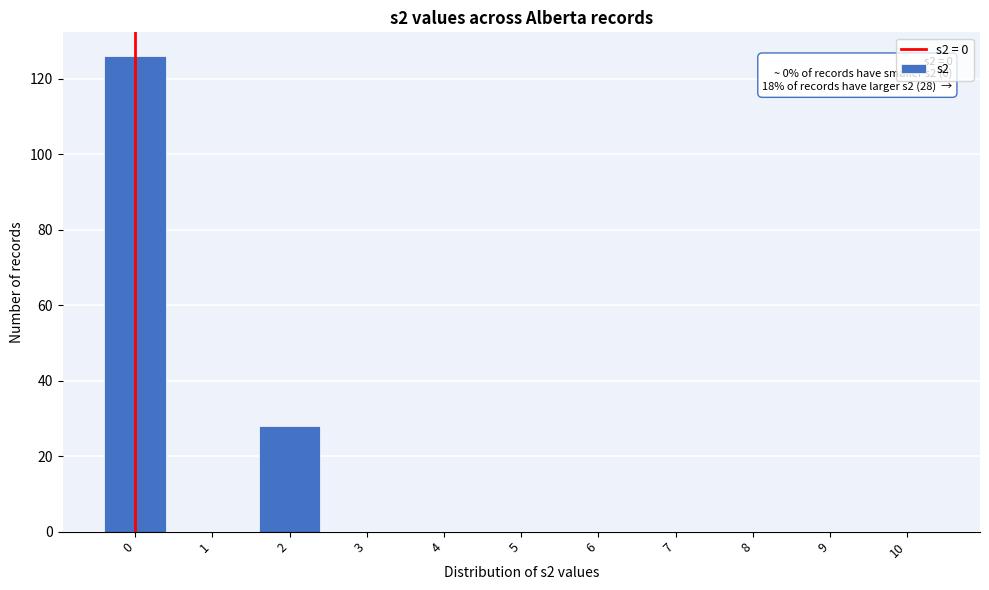

Reading right to left, extract all data points from this chart.

10=0	9=0	8=0	7=0	6=0	5=0	4=0	3=0	2=28	1=0	0=126